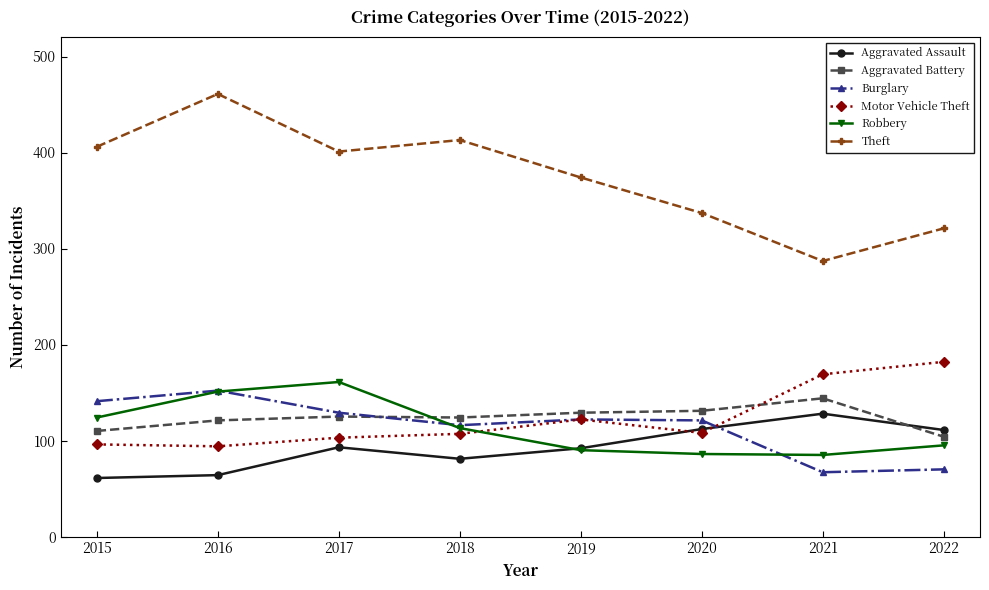

Which series has the largest range (max minus min)?

Theft